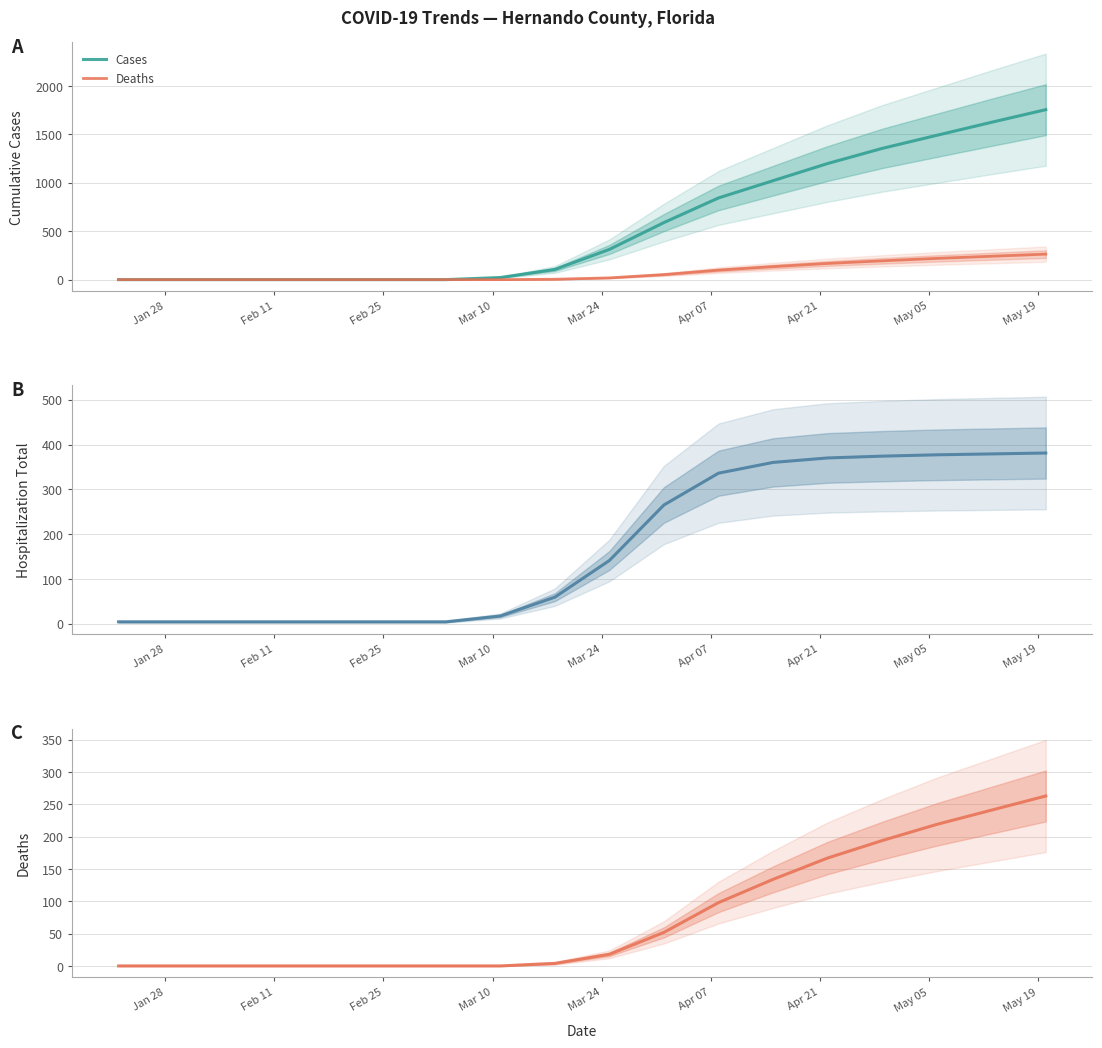

How many values in the Hosp. Adult series are below 141?

9